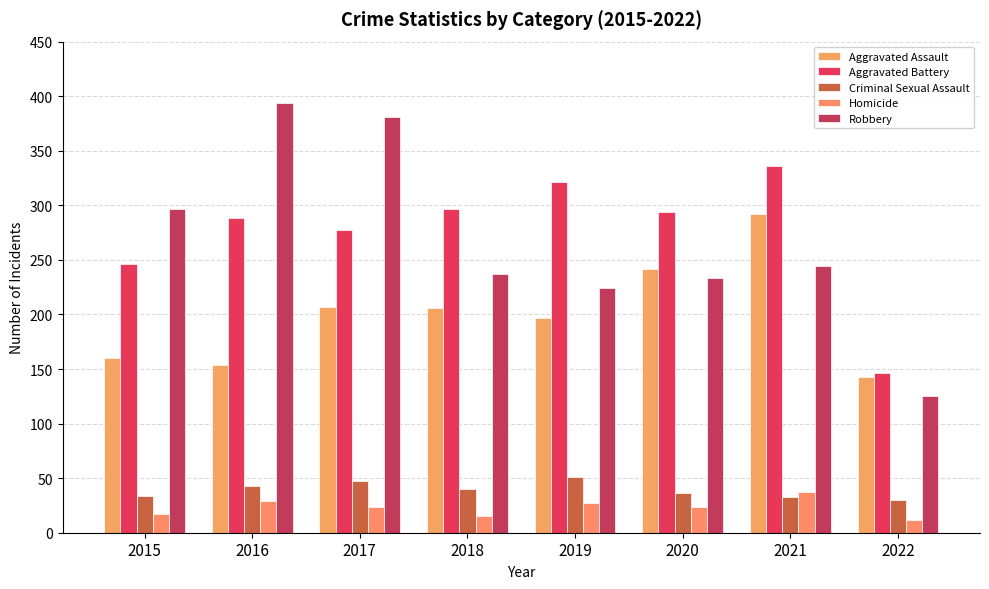

Reading left to right, list all the values displayed in this chart.

Aggravated Assault: 160	154	207	206	197	242	292	143
Aggravated Battery: 246	288	277	297	321	294	336	146
Criminal Sexual Assault: 34	43	47	40	51	36	33	30
Homicide: 17	29	24	15	27	24	37	12
Robbery: 297	394	381	237	224	233	244	125